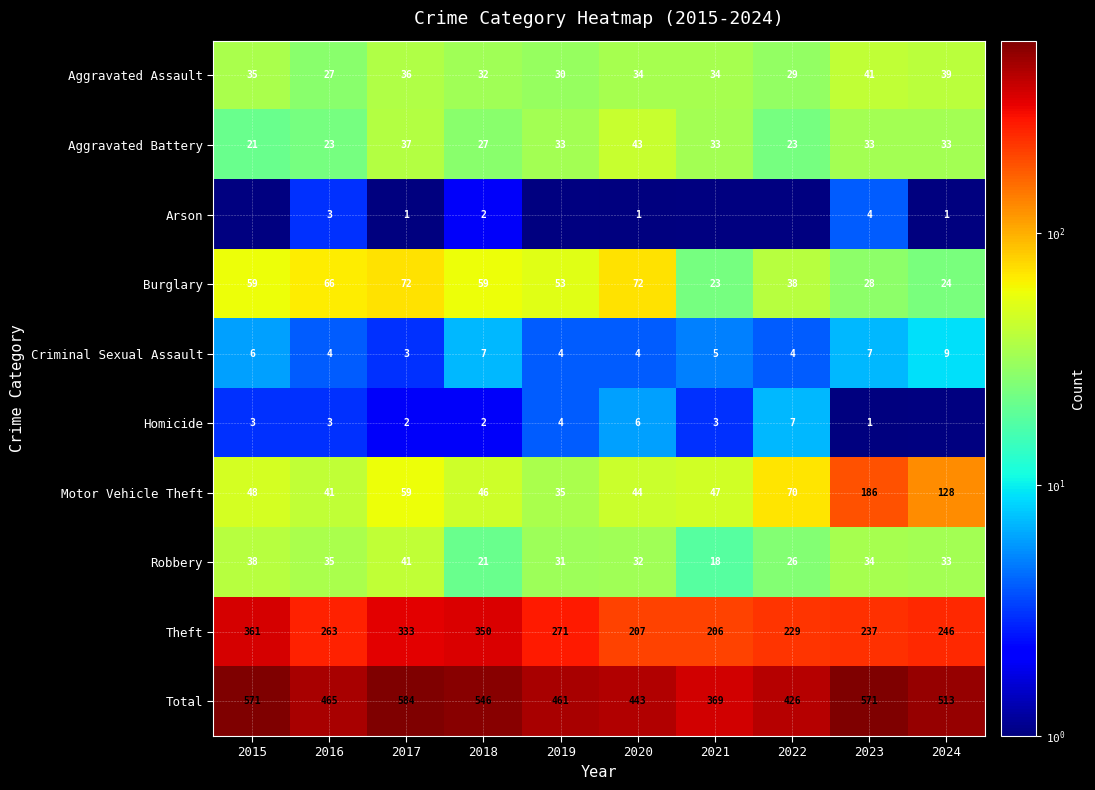

What is the approximate value of Burglary at 2015?

59